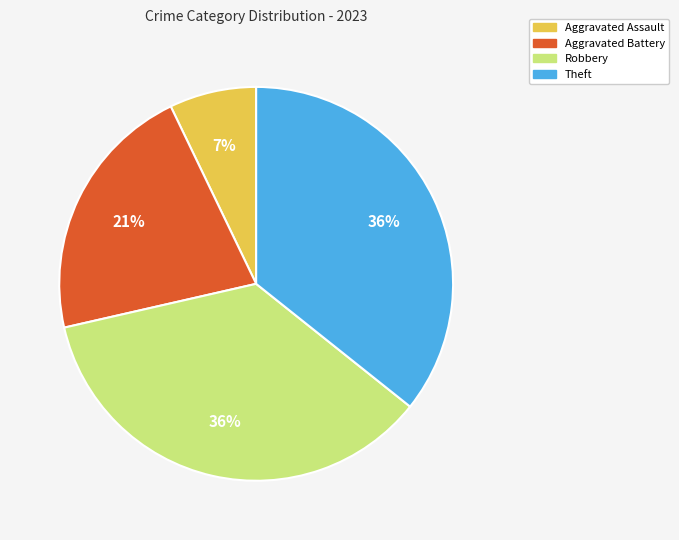

Which category has the smallest portion of the pie?

Aggravated Assault